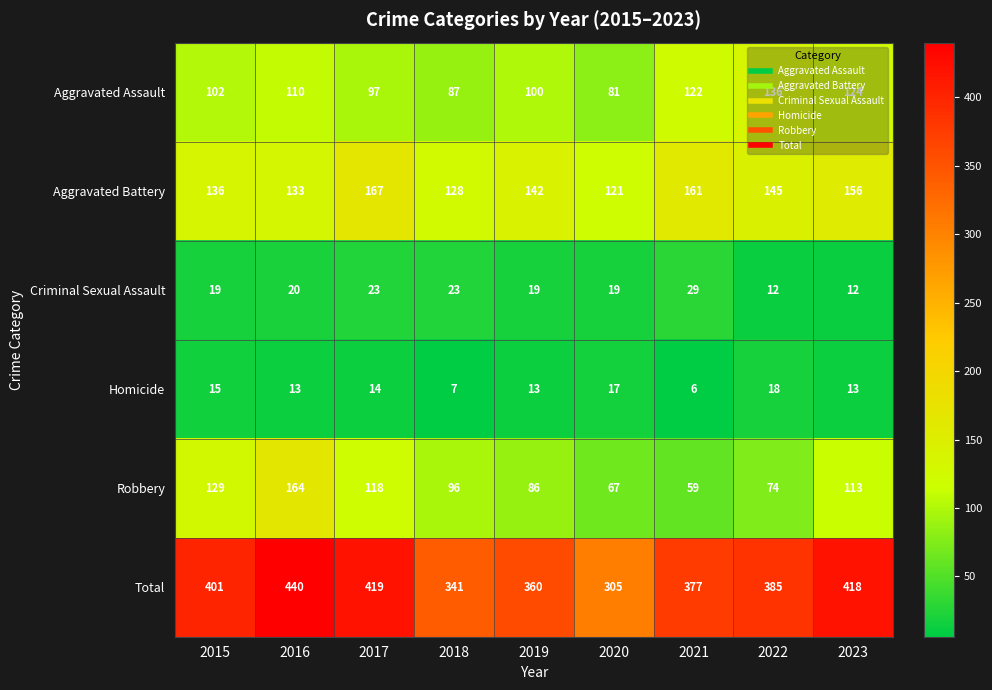

How many data points does each series have?

9